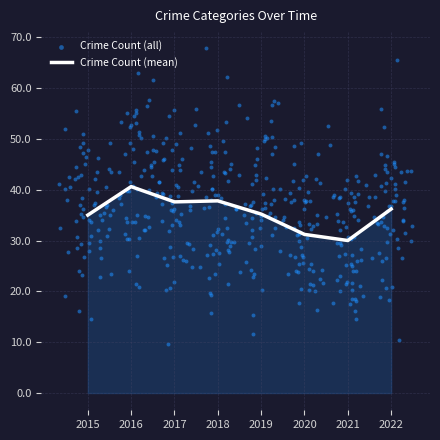

At how many categories does at least one series exceed 11?

8